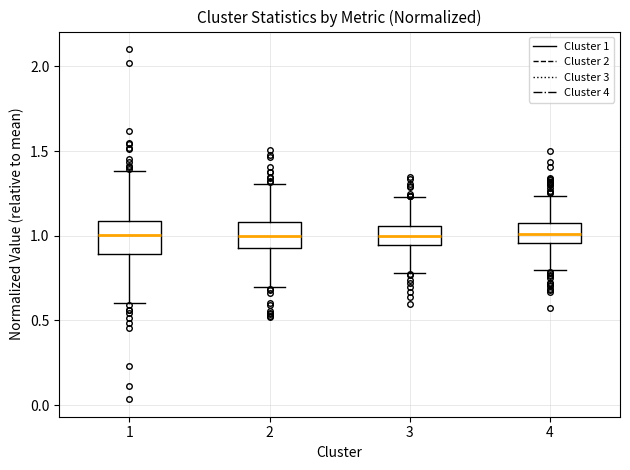

Where is the lower edge of the box at x = 4 on the y-axis? The values are not printed on the chart, so give them approximately, as read against the axis.

0.95